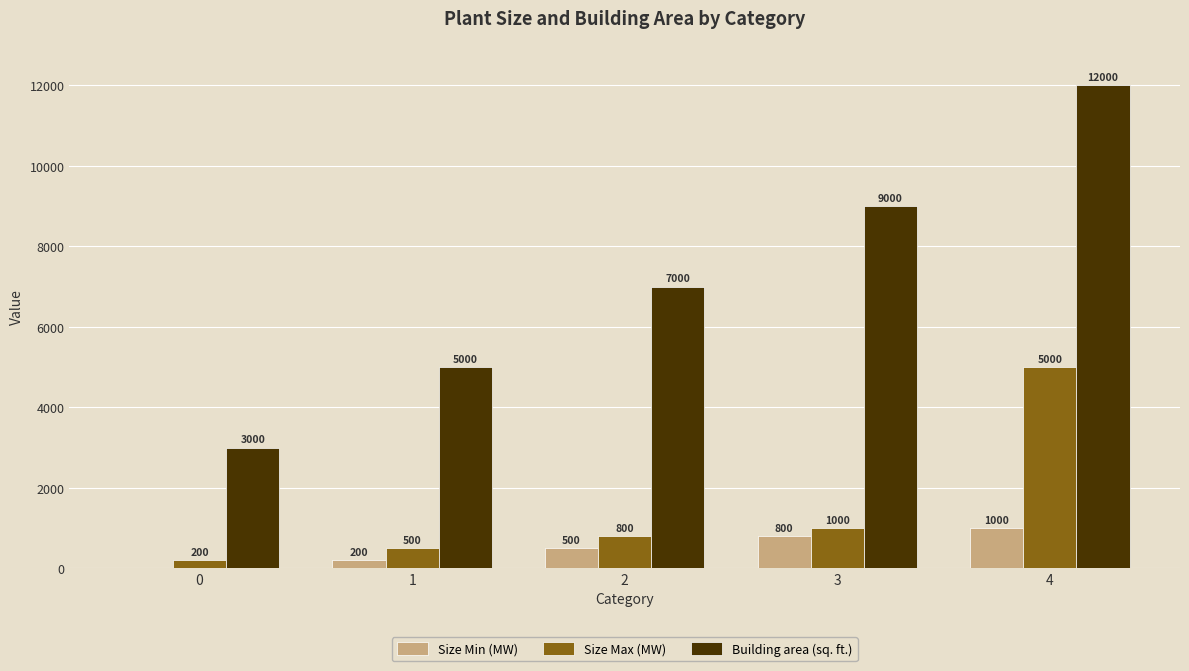

What is the approximate value of Size Max (MW) at 4, to the nearest 100?

5000